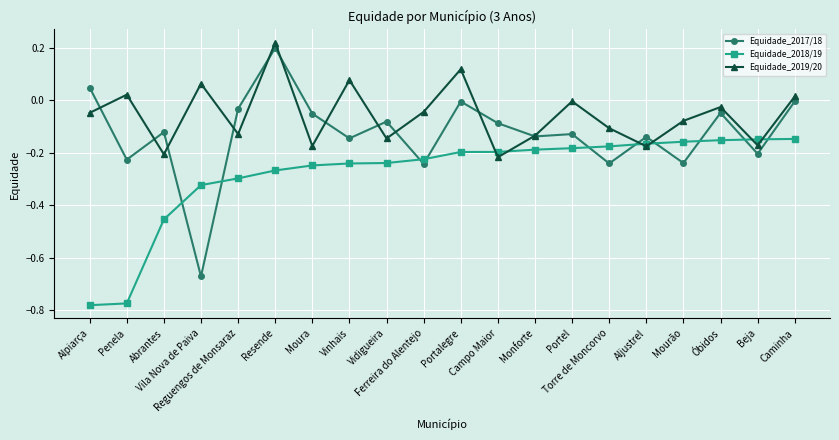

Between which two adjacent categories do Equidade_2019/20 and Equidade_2018/19 first intersect?

Portalegre and Campo Maior